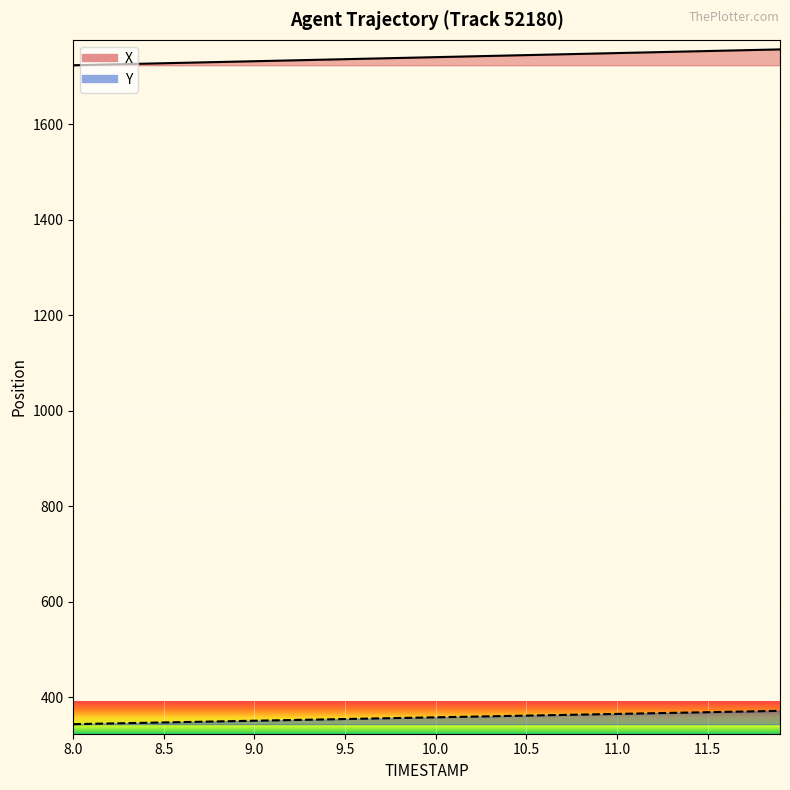

True or false: Y and X cross at least once.

False